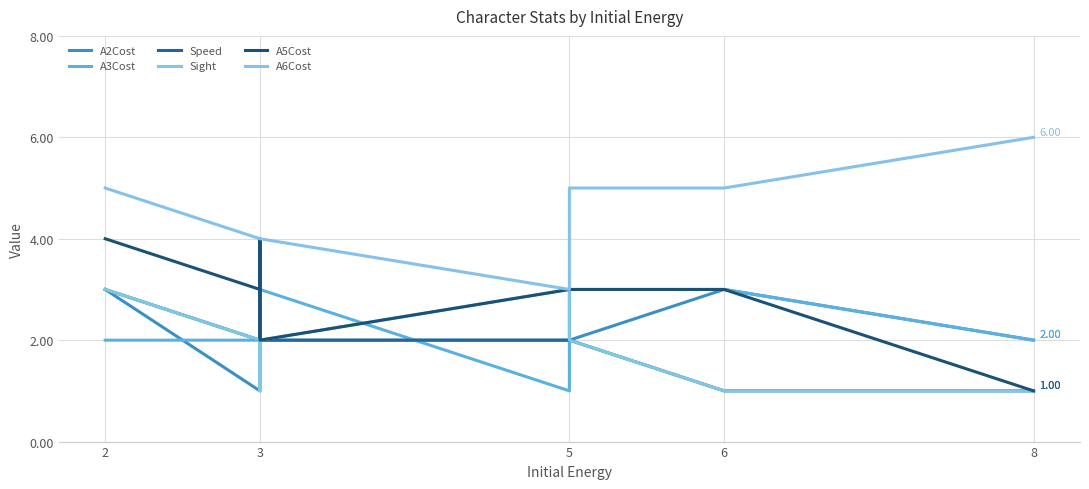

Does the chart have visible grid lines?

Yes